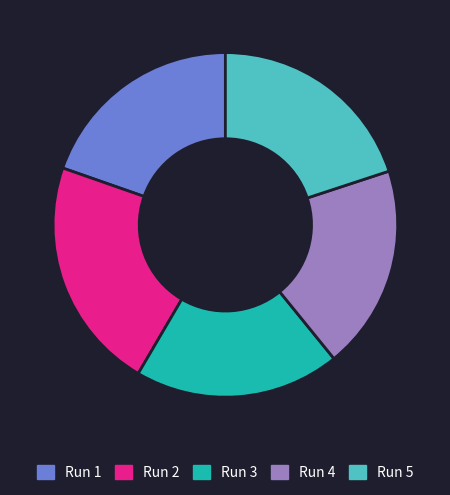

What is the largest slice in the pie chart?

Run 2